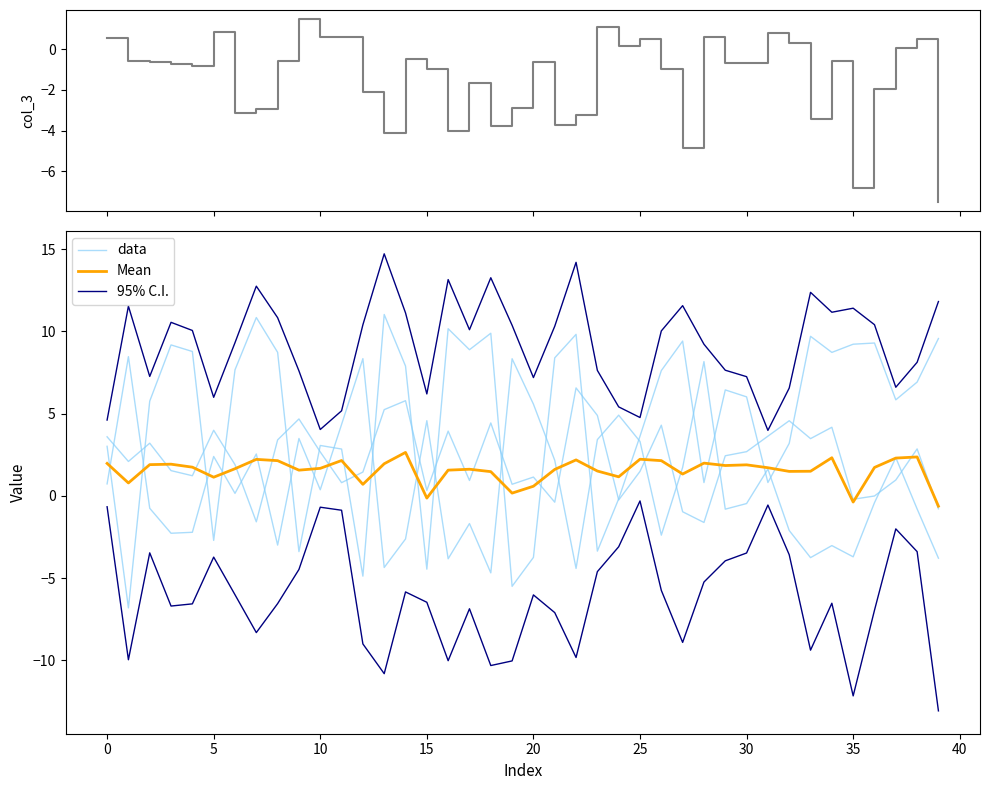

At which category does data reach its first local peak?

5